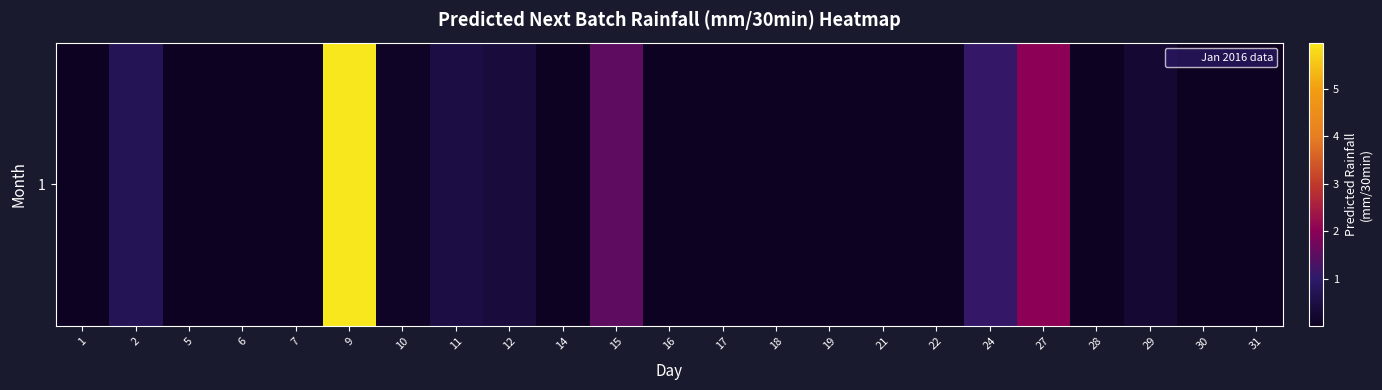

List the labels in order of value, largest first.

9, 27, 15, 24, 2, 11, 12, 29, 10, 18, 14, 1, 30, 31, 5, 6, 7, 16, 19, 28, 17, 21, 22